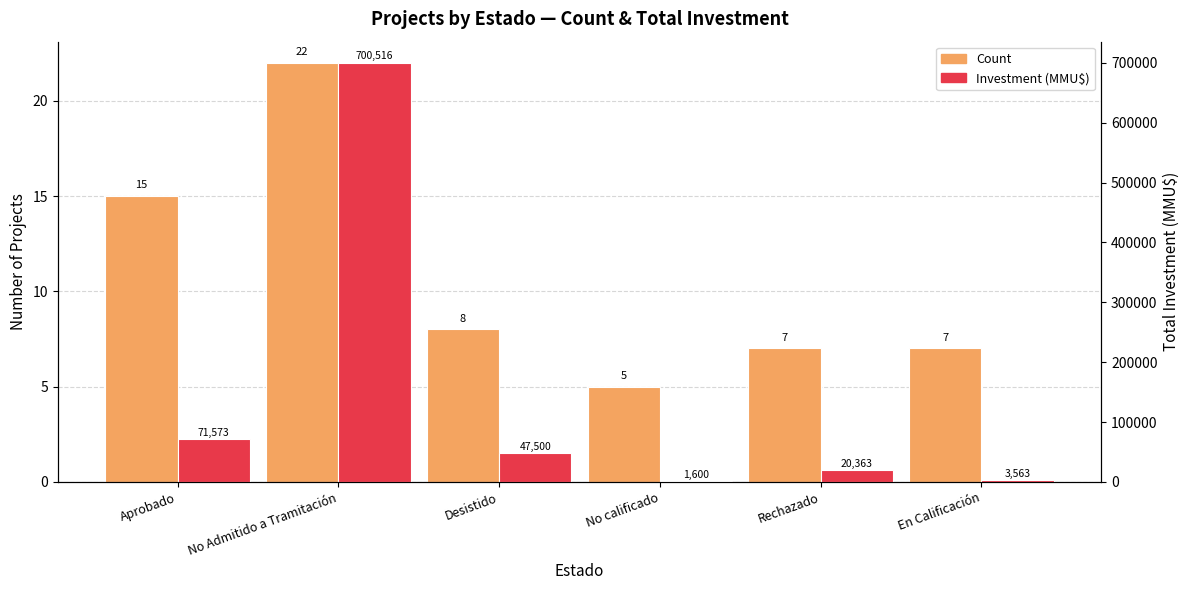

At how many categories does at least one series exceed 260868?

1